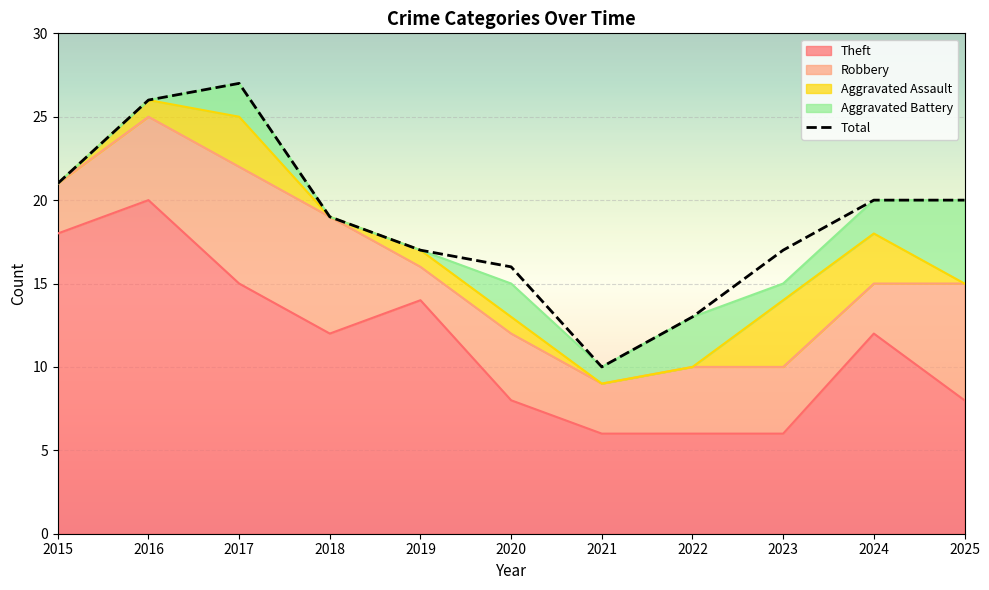

Approximately how many times larger is the value at 2020 compared to 2021?

1.6